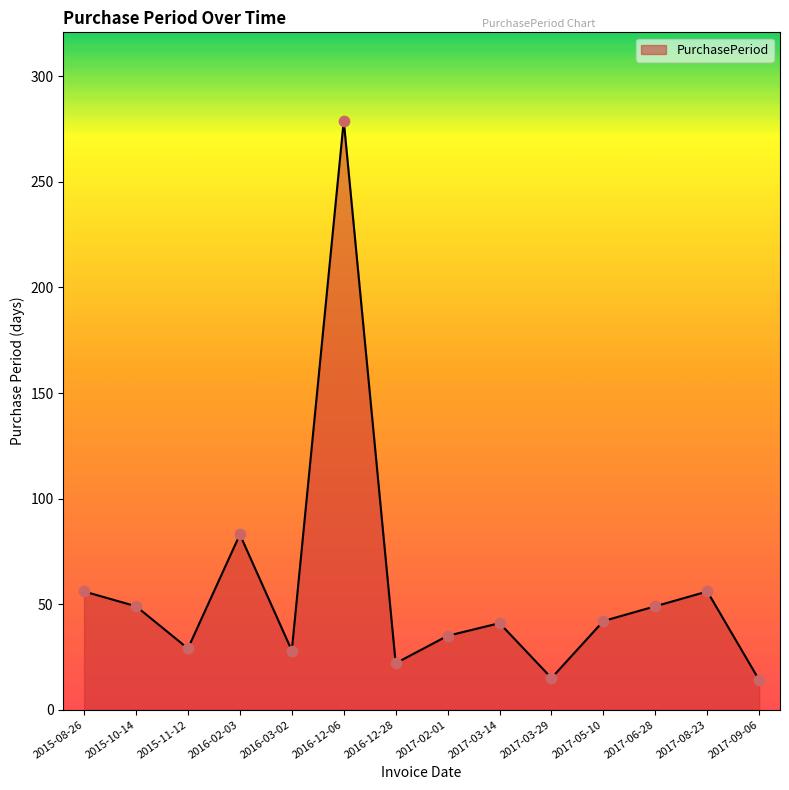

What is the change in value from 2017-03-14 to 2017-09-06?

-27